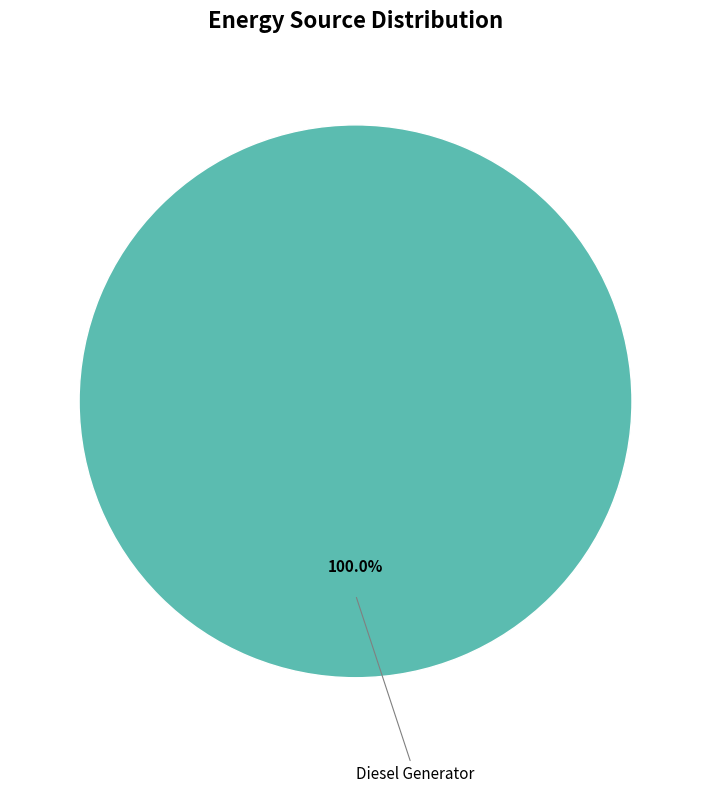

Is there a majority slice in this chart?

Yes